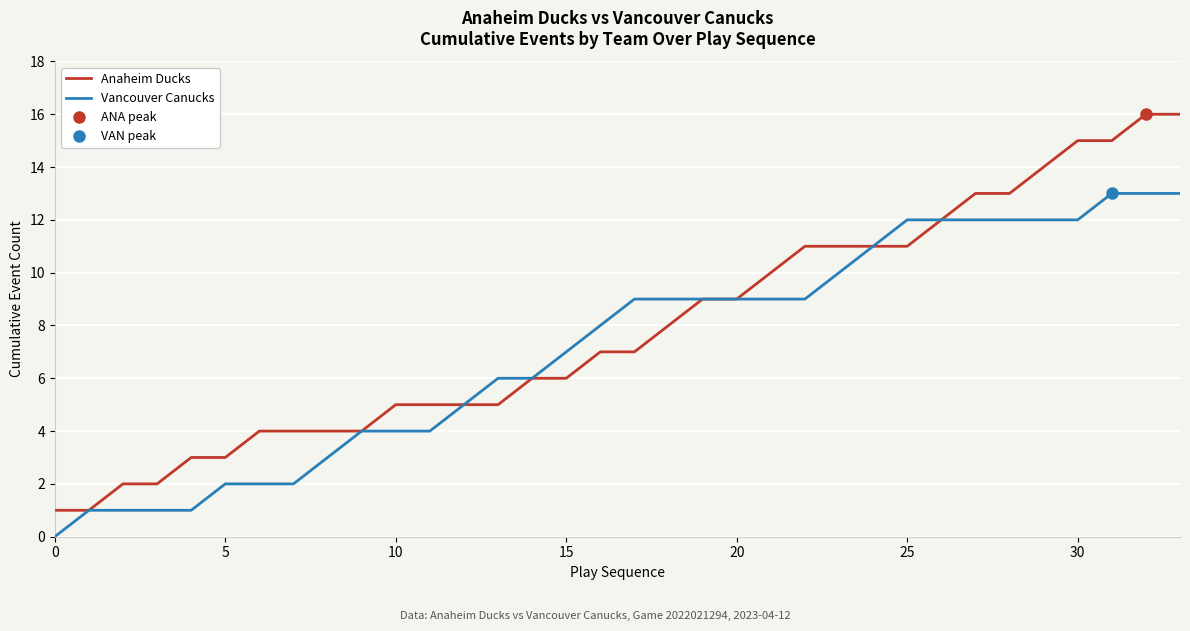

What is the highest value of the Vancouver Canucks series?

13